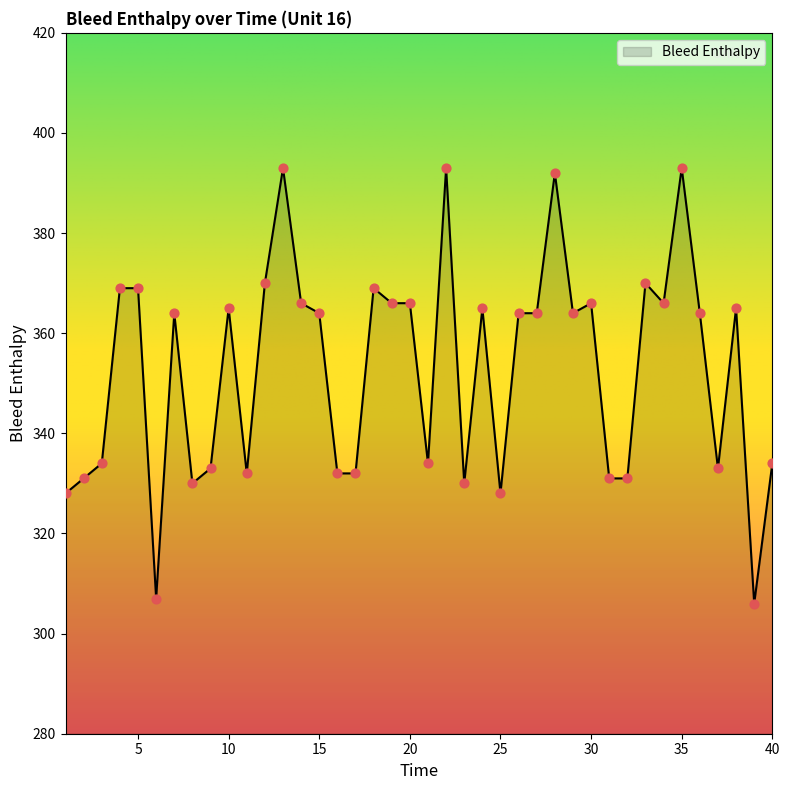

What is the difference between the maximum and minimum values?

87